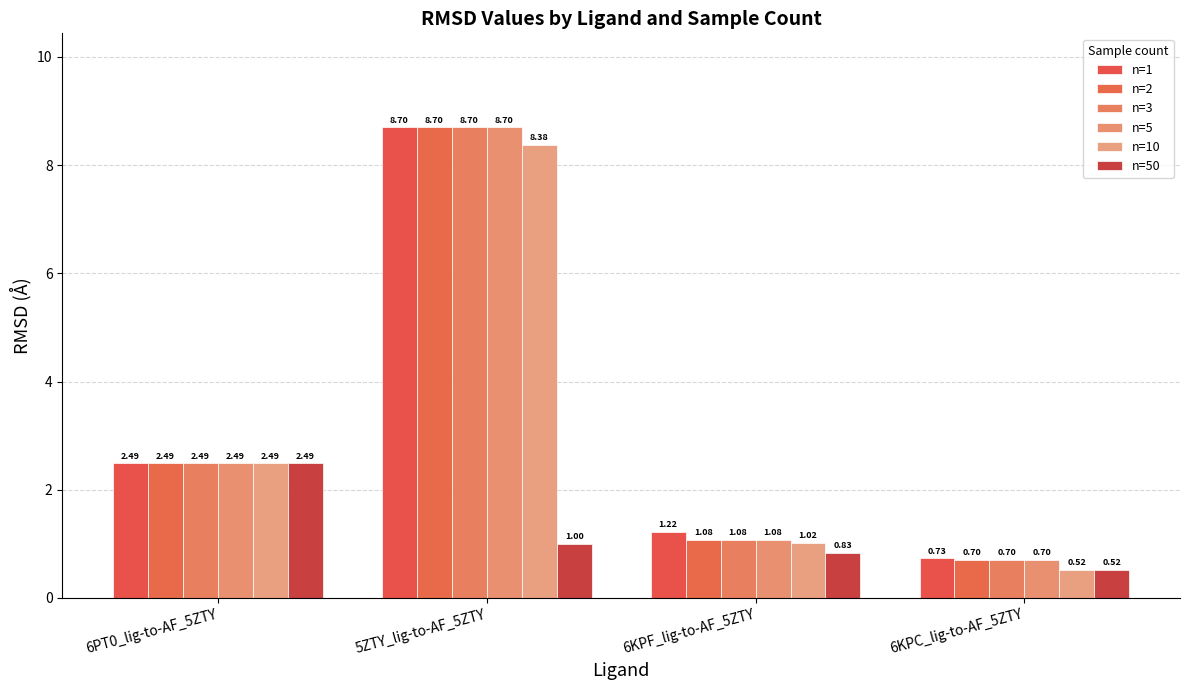

What are all the series names shown in the legend?

n=1, n=2, n=3, n=5, n=10, n=50